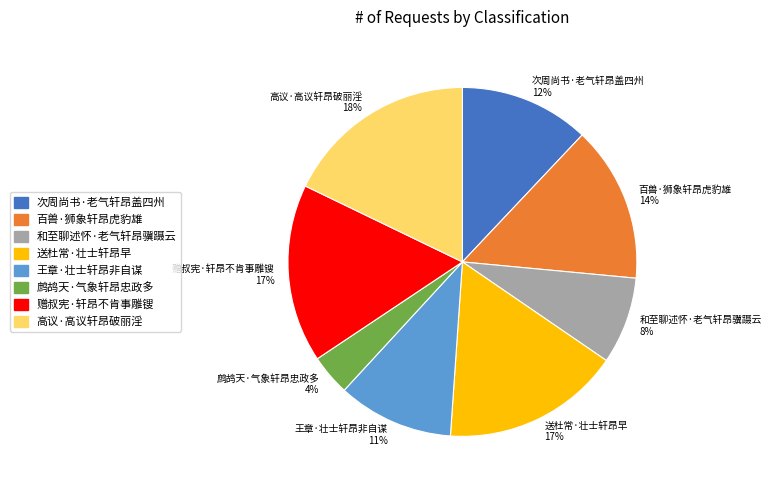

How many slices are in this pie chart?

8